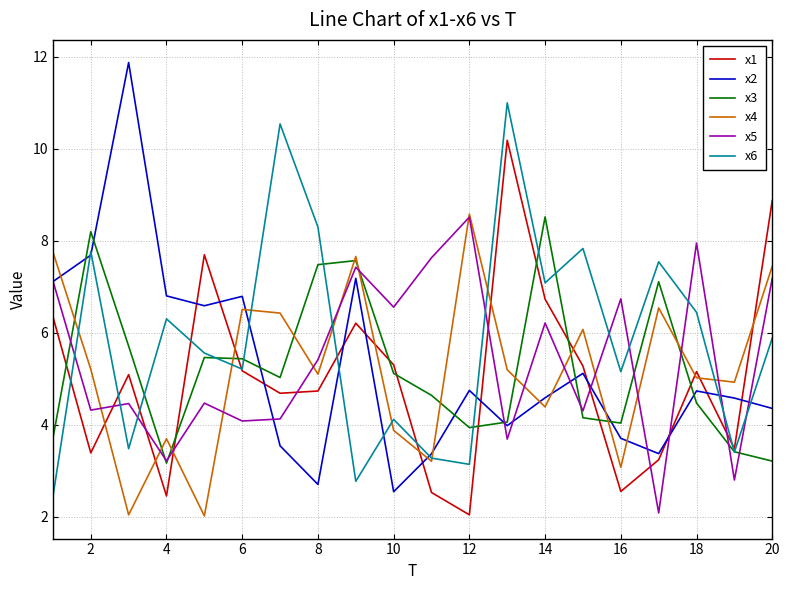

Which series has the largest range (max minus min)?

x2